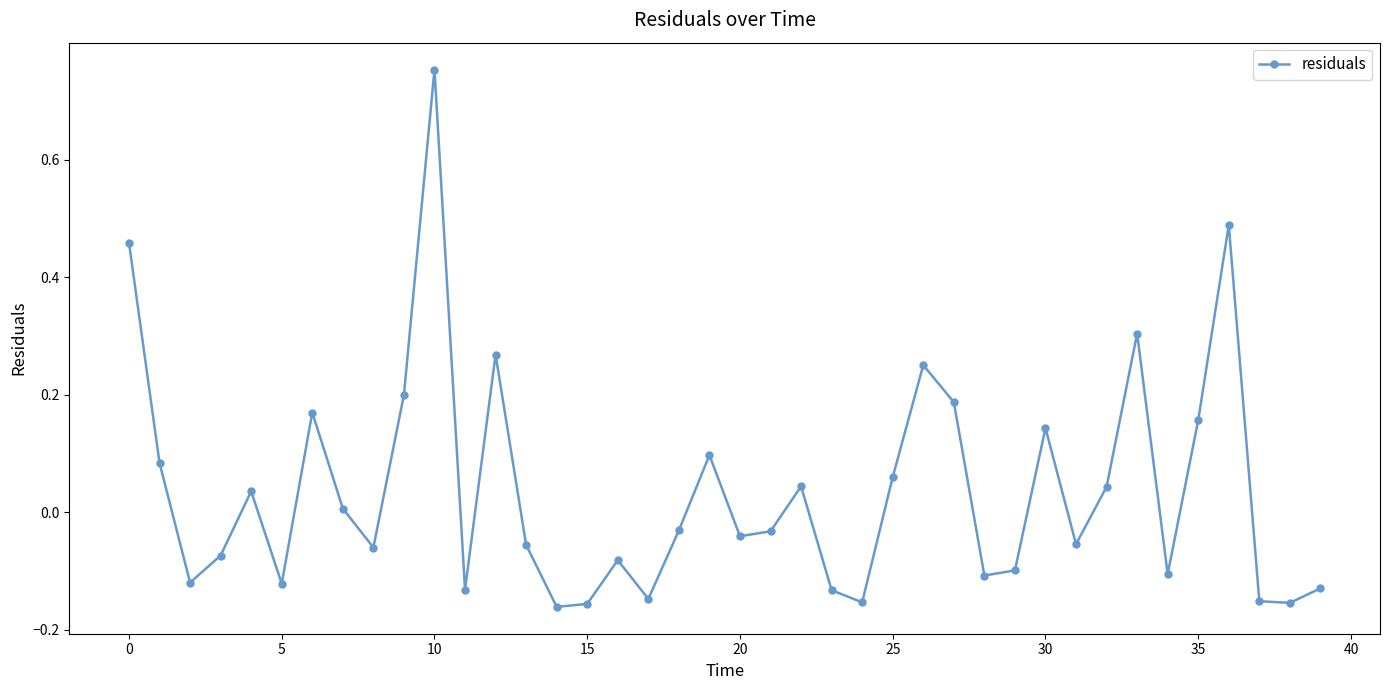

How many points are lower than both their immediate neighbors (excluding endpoints)?

12